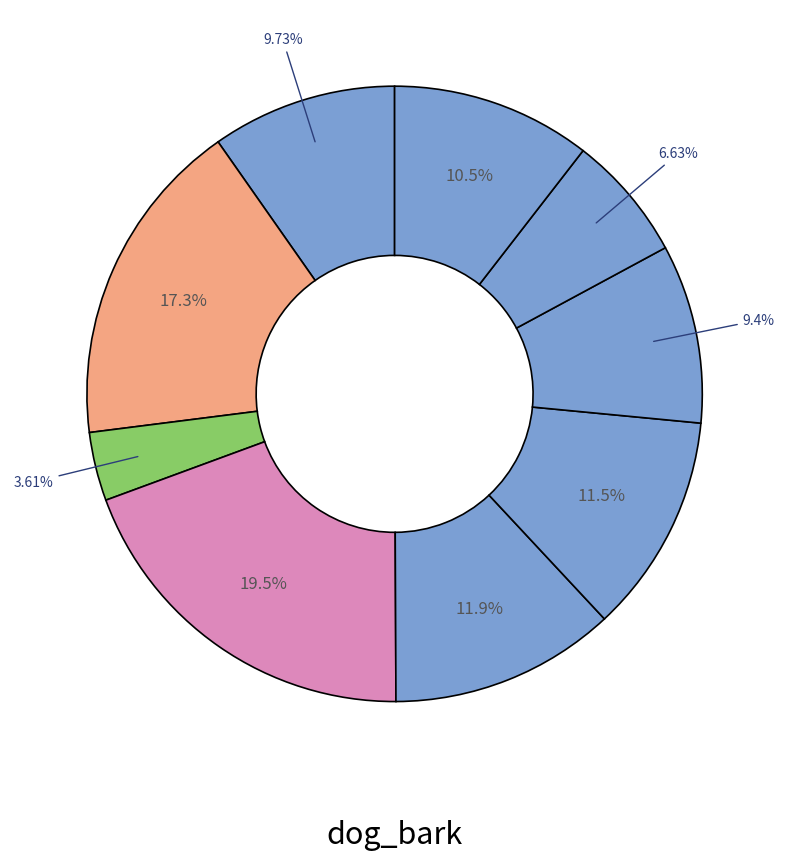

How many slices are in this pie chart?

9